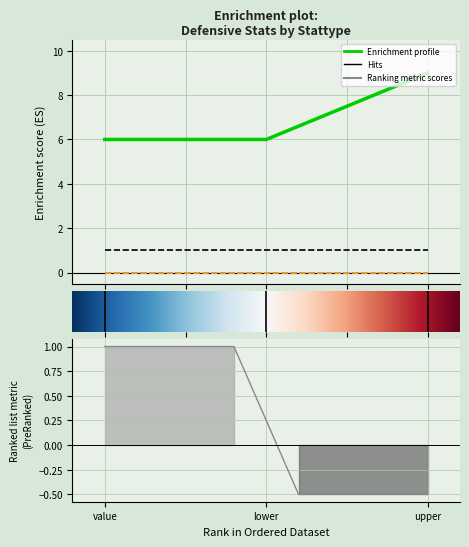

Is it true that d_a equals 0 at lower?

True